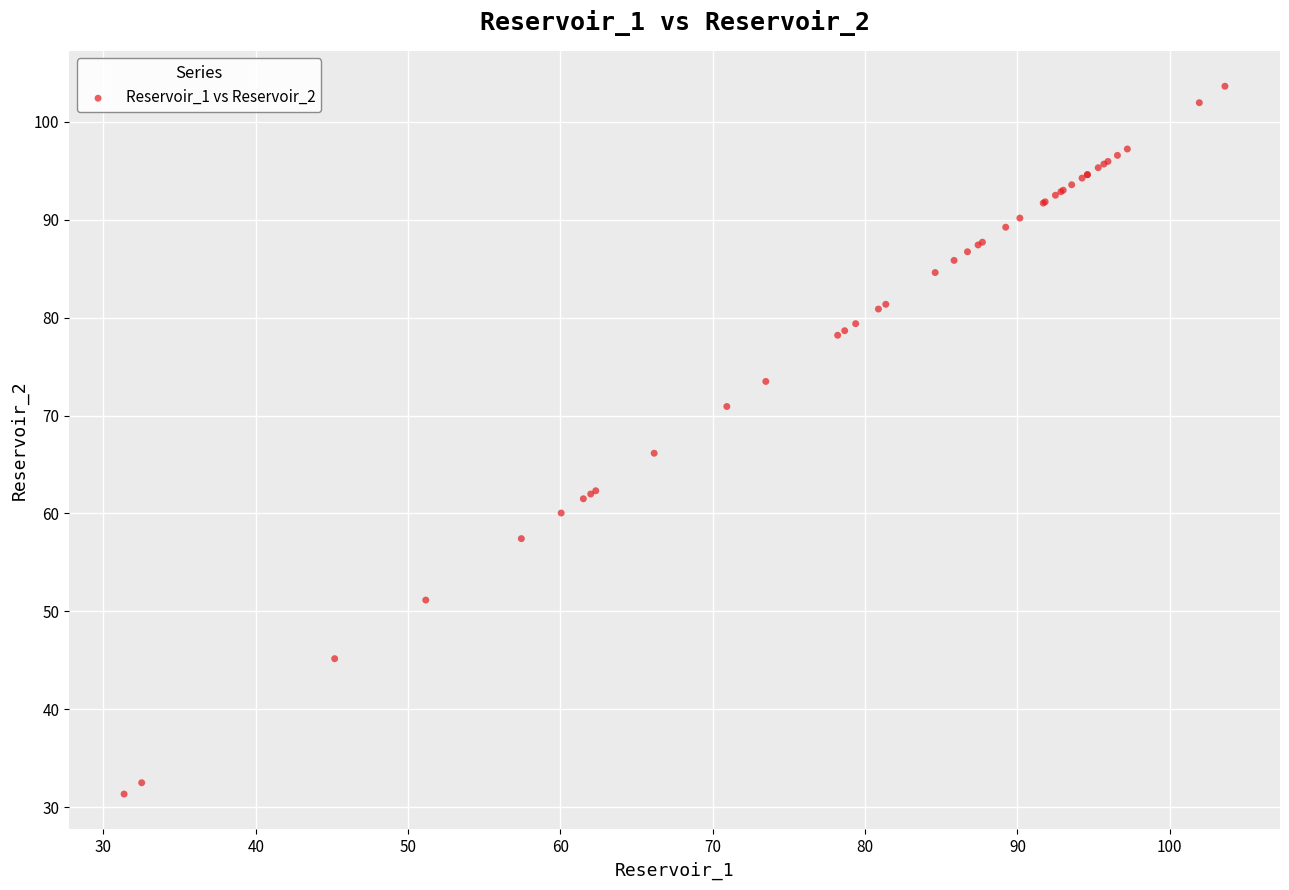

What Y value in the scatter plot is closest to 67?

66.2